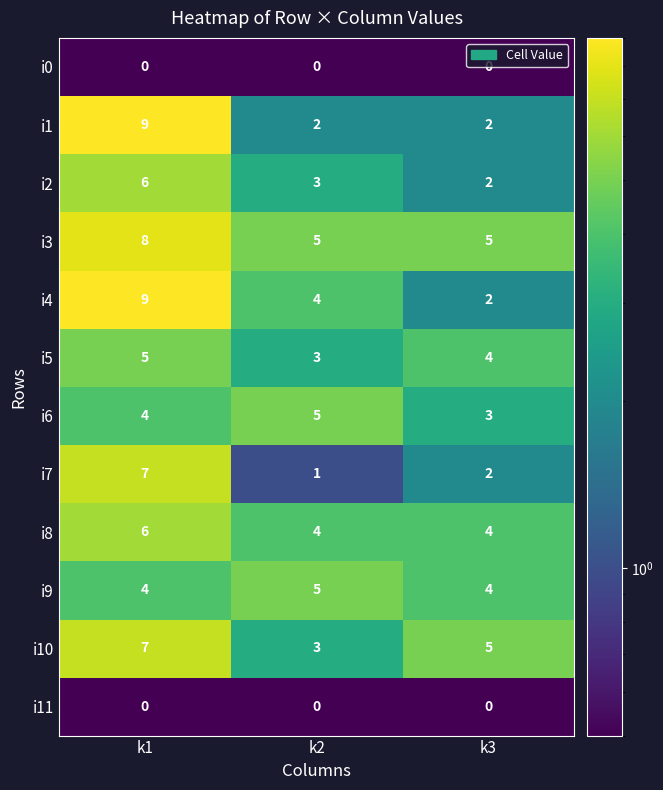

What is the total value across all series at k2?

35